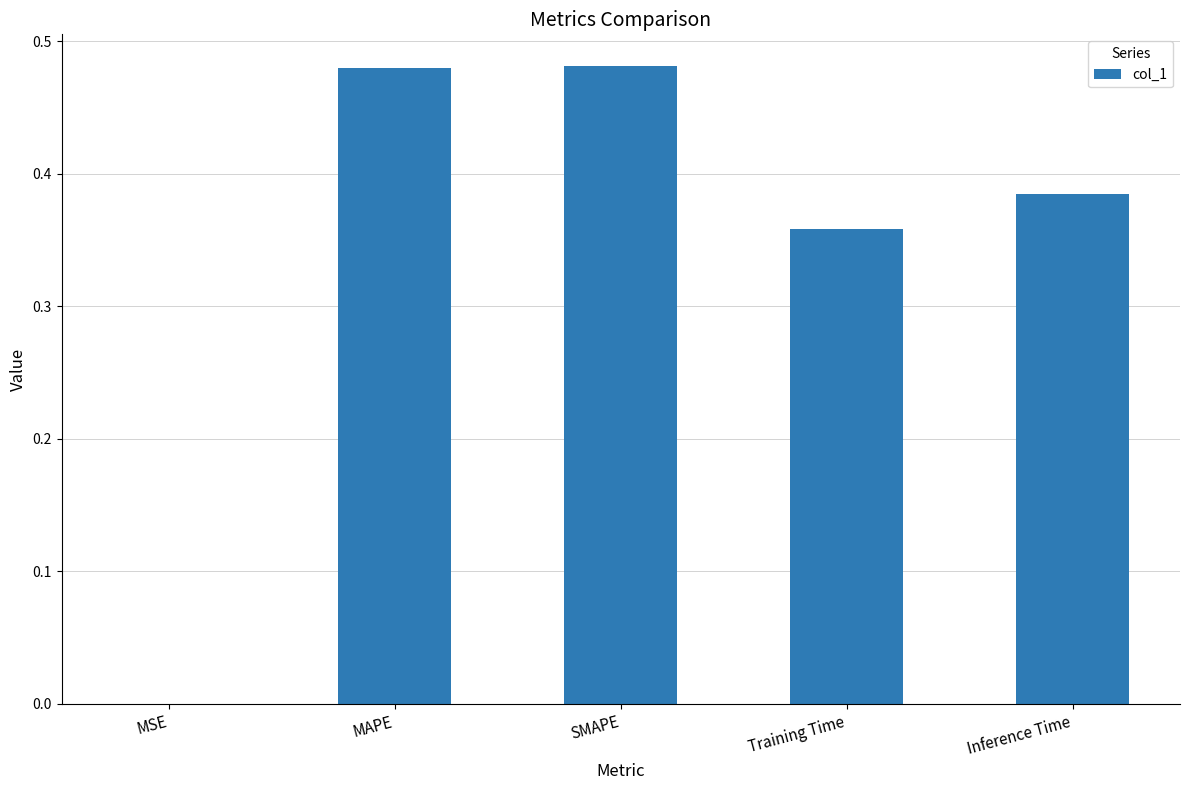

What is the sum of the values at SMAPE and Training Time?

0.8